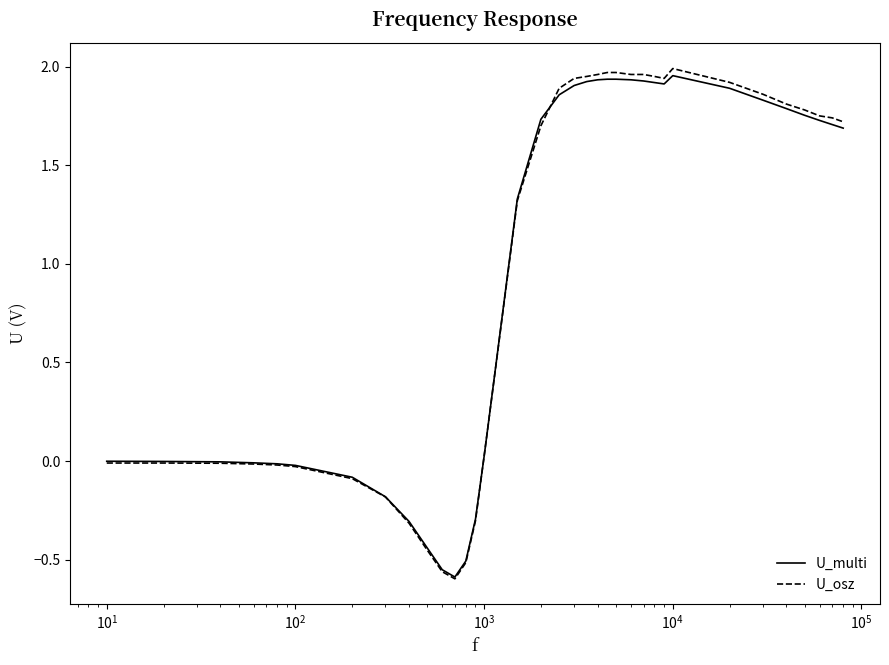

What are all the series names shown in the legend?

U_multi, U_osz